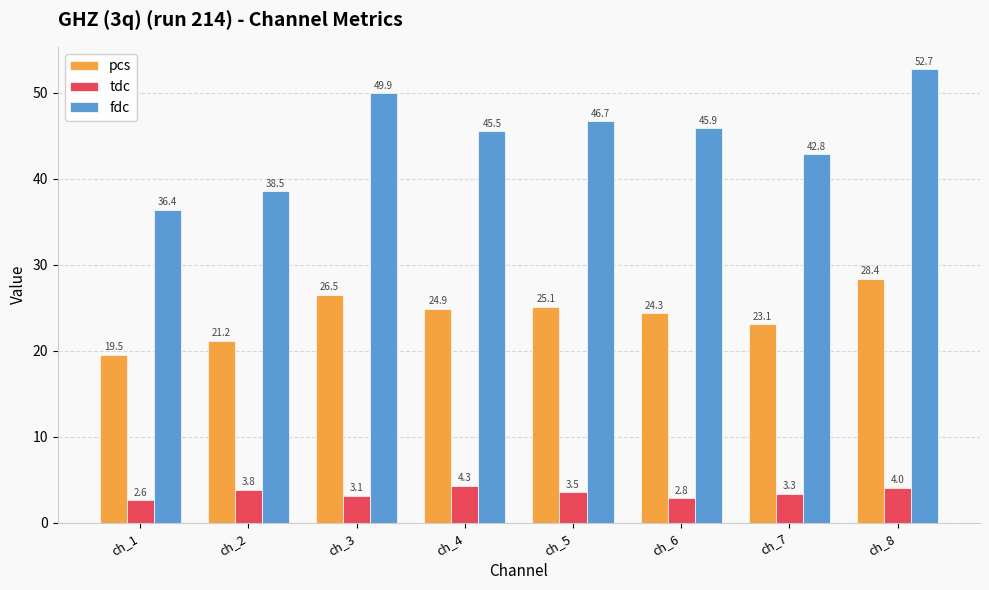

What is the approximate value of pcs at ch_5?

25.1